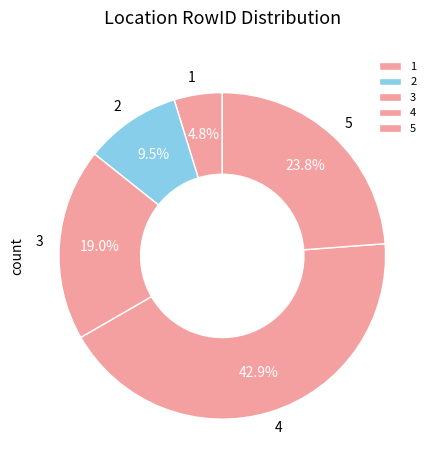

What percentage do 1 and 2 together represent?

14.3%